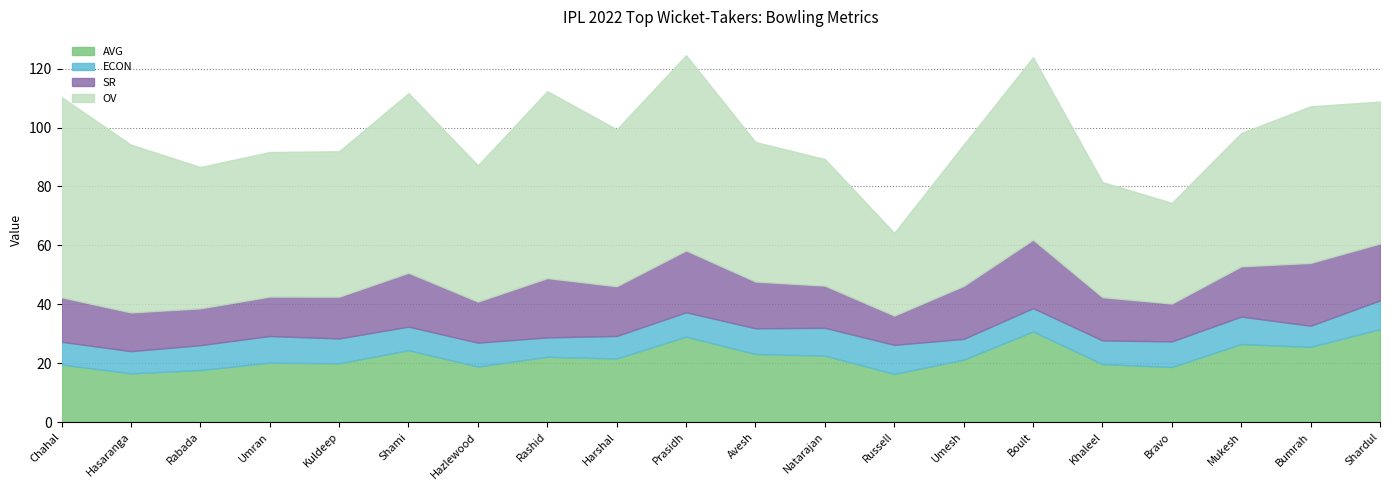

True or false: ECON and OV cross at least once.

False